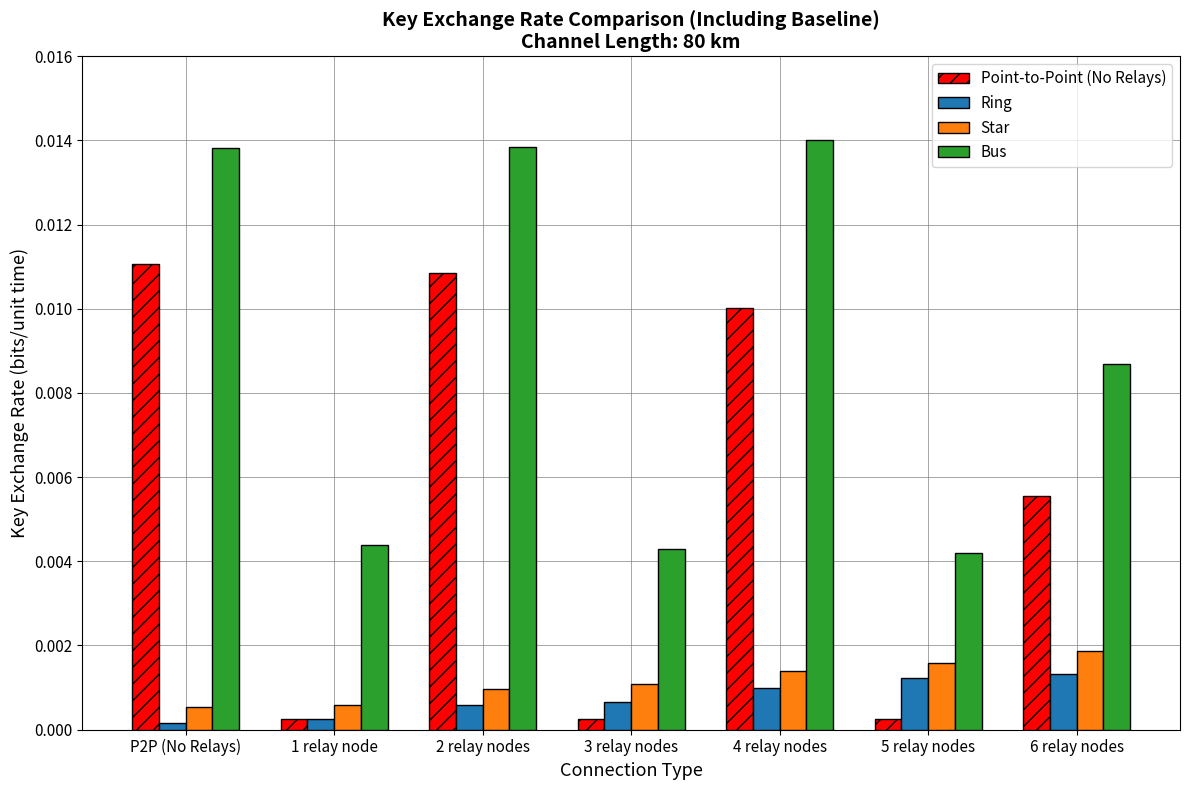

How many distinct data groups are displayed?

4